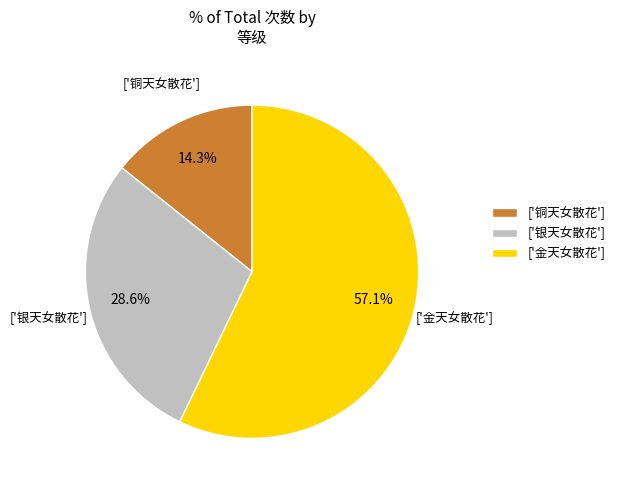

Between ['铜天女散花'] and ['银天女散花'], which is larger?

['银天女散花']